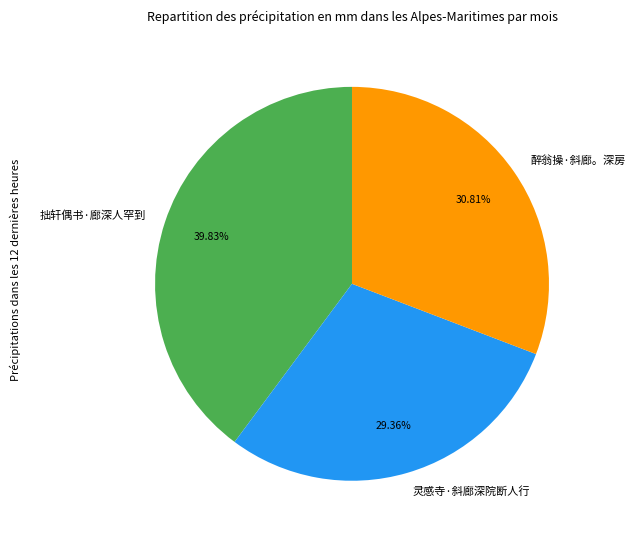

Between 拙轩偶书·廊深人罕到 and 醉翁操·斜廊。深房, which is larger?

拙轩偶书·廊深人罕到